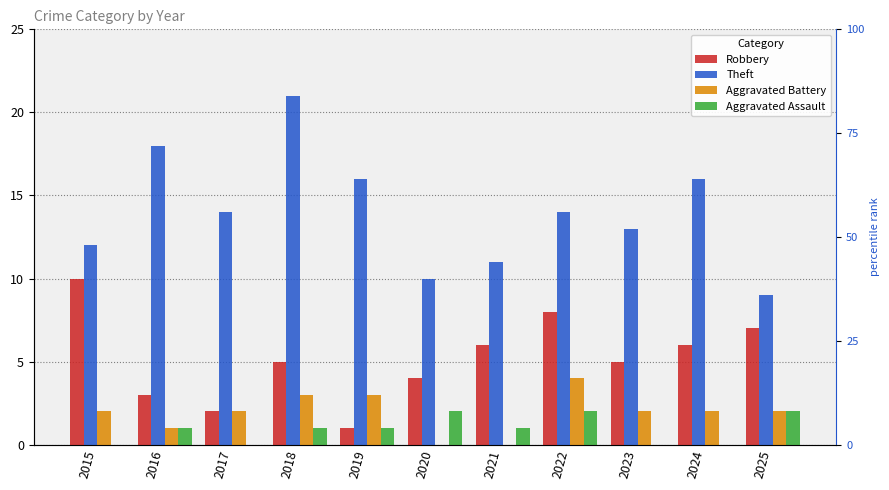

List the labels in order of Aggravated Battery value, largest first.

2022, 2018, 2019, 2015, 2017, 2023, 2024, 2025, 2016, 2020, 2021